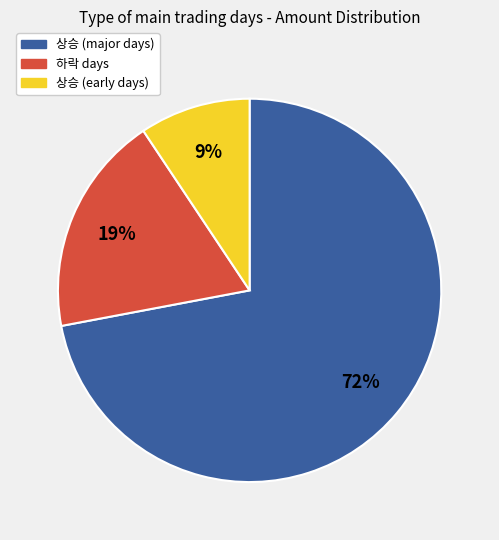

What is the ratio of the value at 하락 days to the value at 상승 (major days)?

0.3